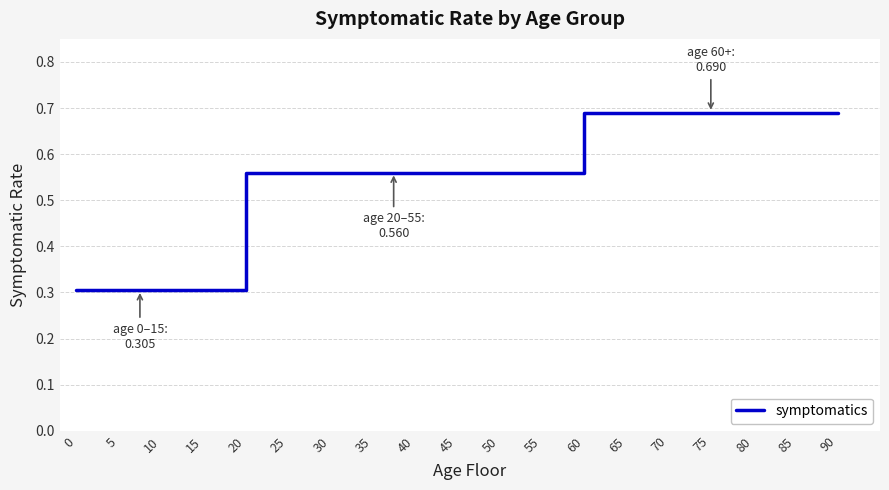

Does the chart display data point markers on the line(s)?

No